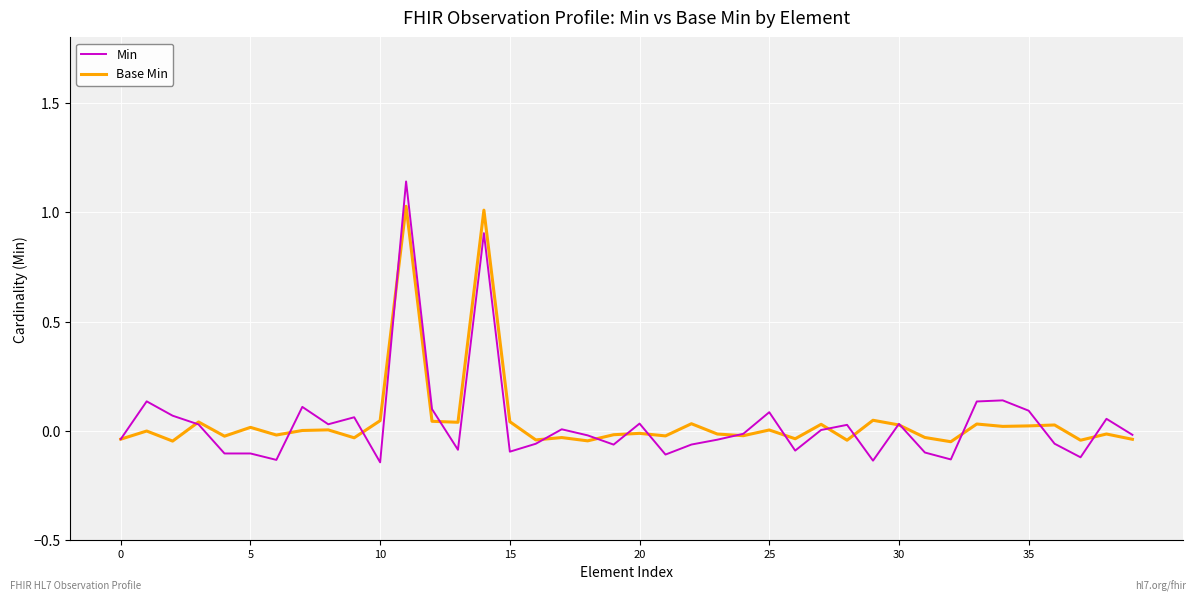

Rank the series by their maximum value, from lowest to highest.

Base Min, Min